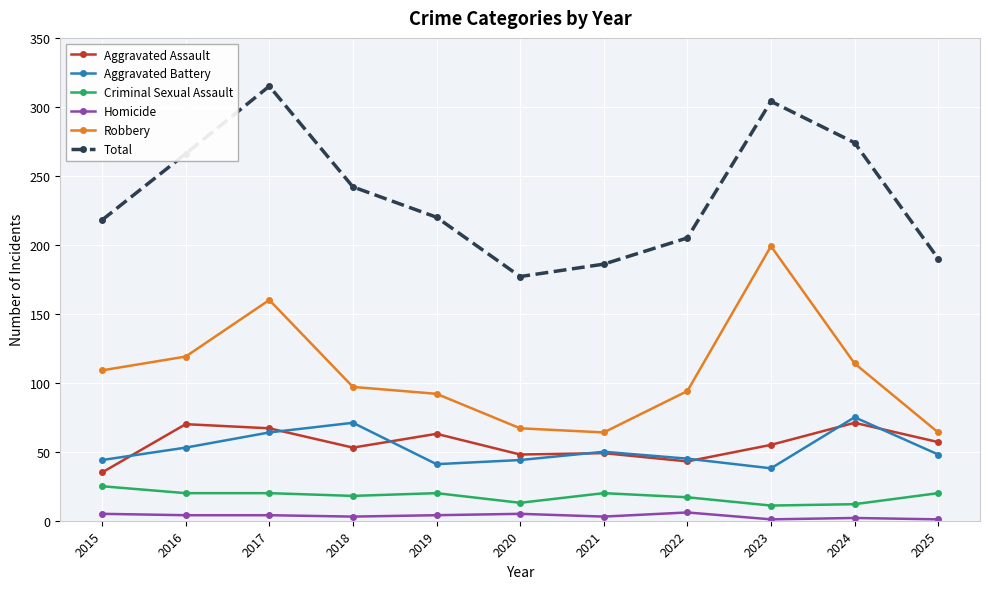

What is the difference between the Robbery values at 2024 and 2020?

47